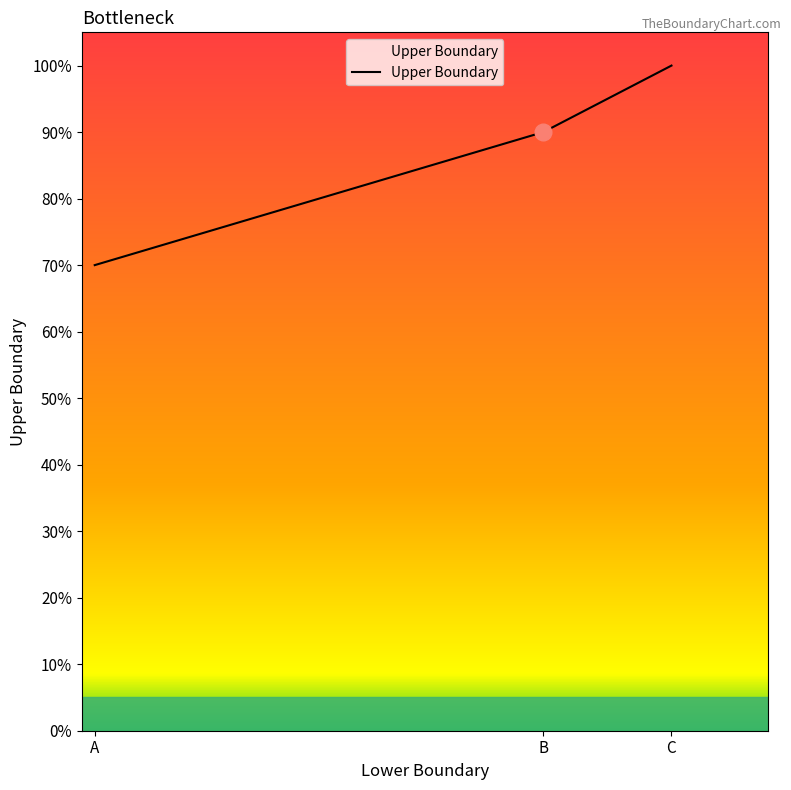

What is the minimum value shown in the chart?

0.7